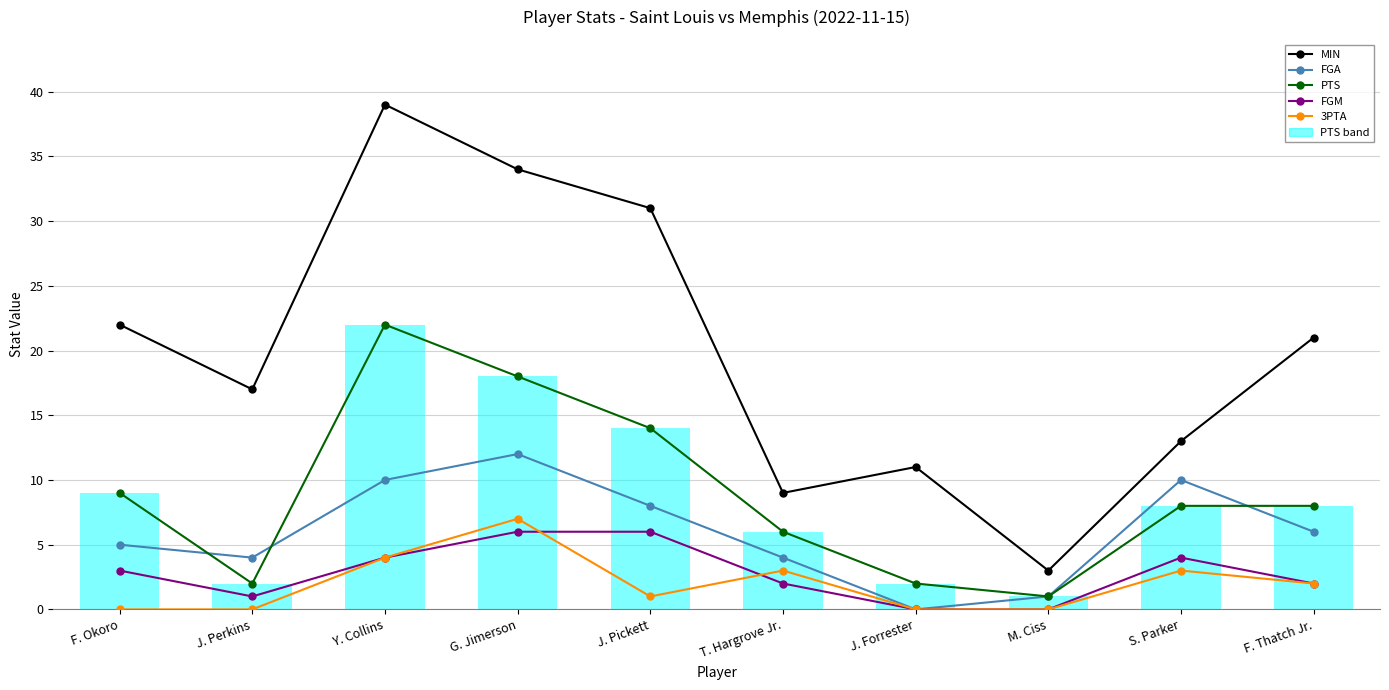

What is the value of the FGM bar at the 10th from the left?

2